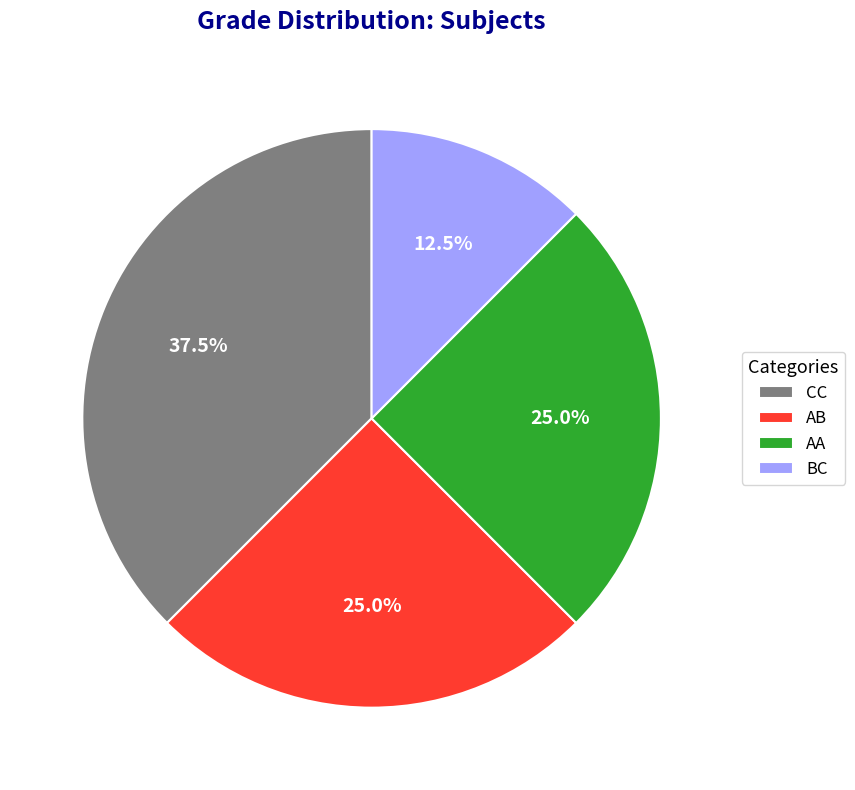

What percentage is the AA slice, to the nearest percent?

25%